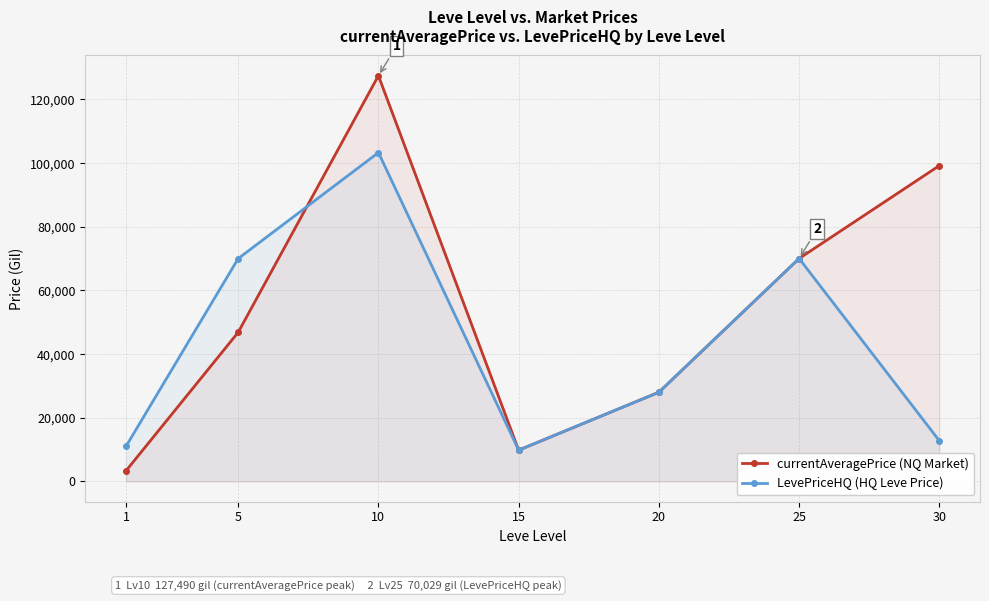

Reading right to left, what are all the values shown in this chart?

currentAveragePrice (NQ Market): 30=99220.0	25=70029.0	20=28000.0	15=9800.0	10=127490.0	5=46838.0	1=3307.0
LevePriceHQ (HQ Leve Price): 30=12750.0	25=70029.0	20=28000.0	15=9800.0	10=103320.0	5=70007.0	1=11000.5